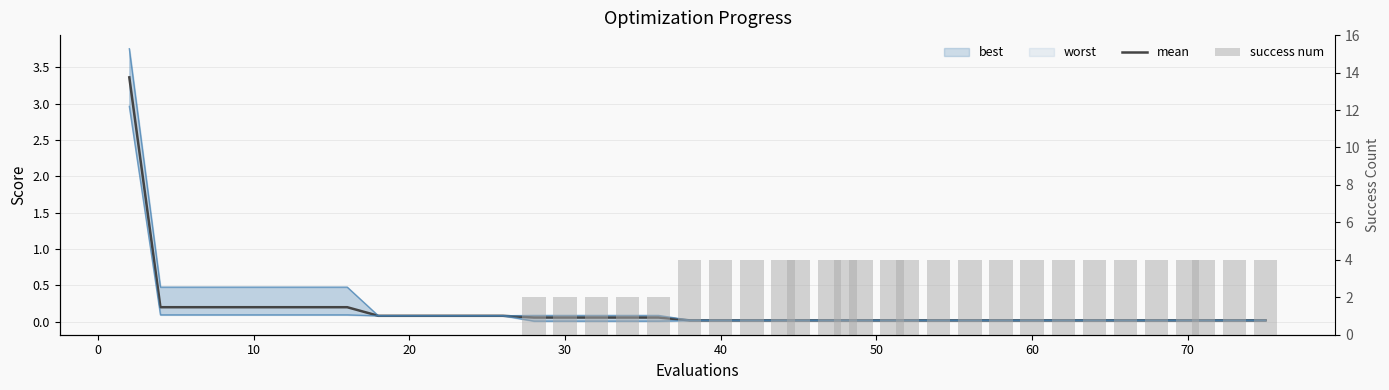

At 10, list the series in order from smallest to largest.

success num, mean